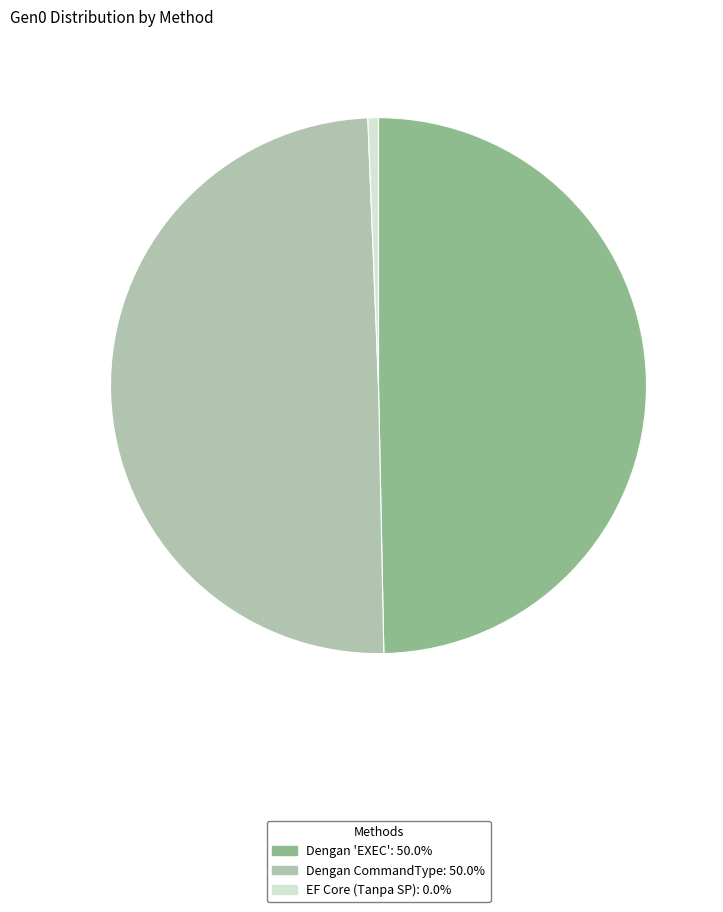

What is the ratio of the value at Dengan CommandType to the value at Dengan 'EXEC'?

1.0